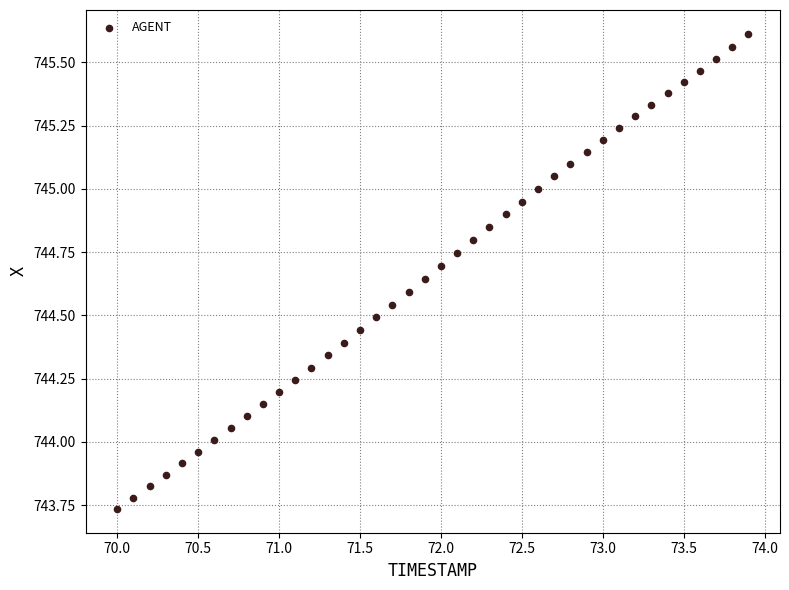

What is the range of X values (max minus min)?

3.9